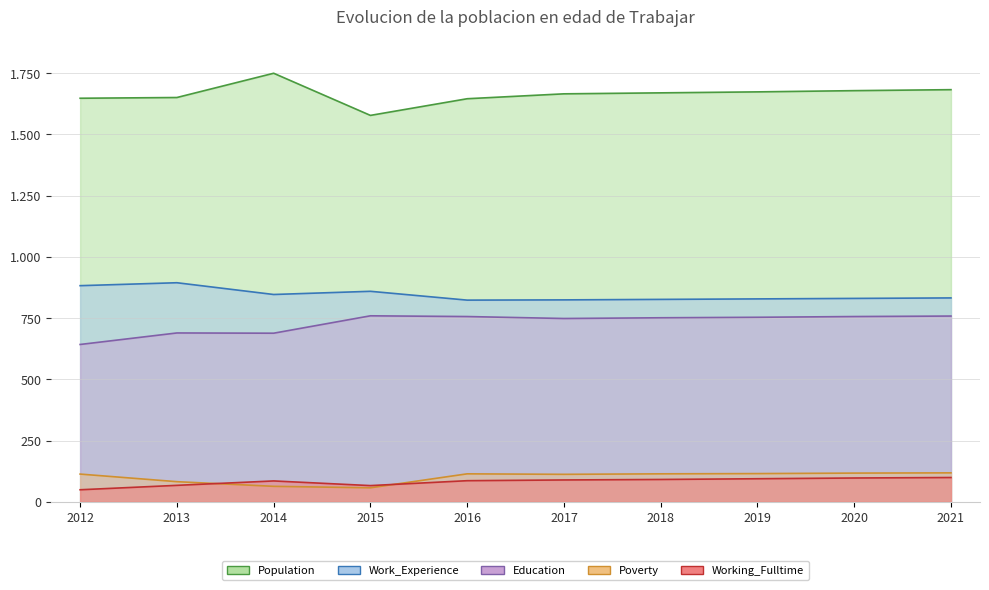

True or false: Poverty and Population intersect in this chart.

False